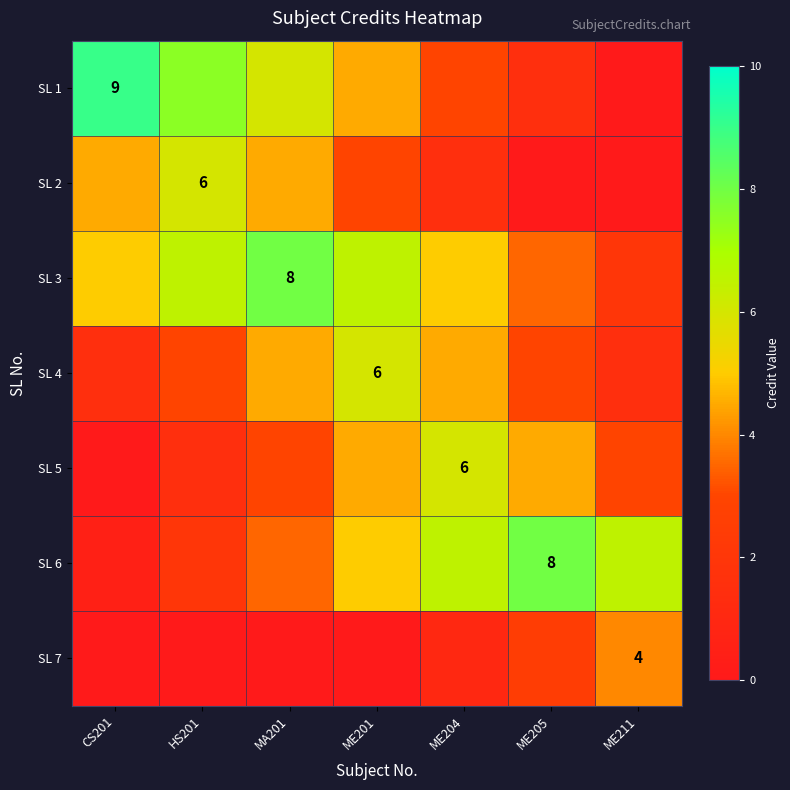

Is it true that SL 4 equals 1.6 at ME201?

False